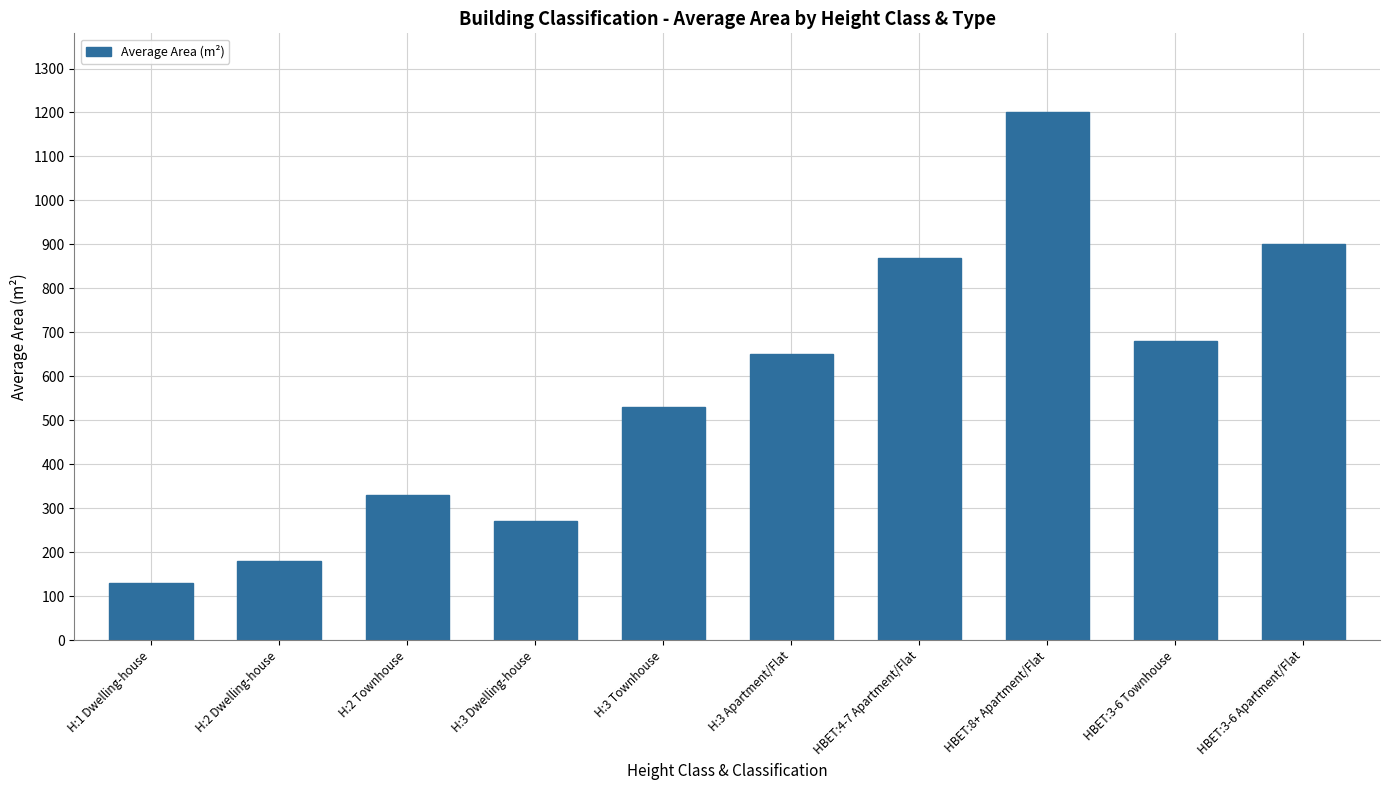

Approximately how many times larger is the value at HBET:4-7 Apartment/Flat compared to HBET:3-6 Apartment/Flat?

1.0